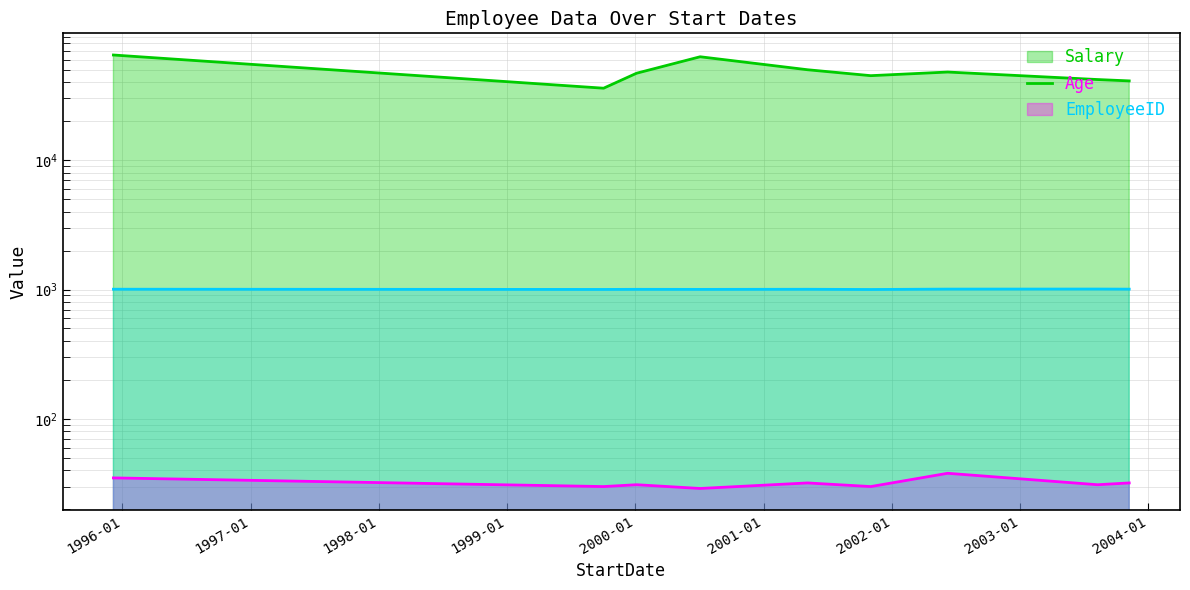

How many lines are shown in the chart?

3